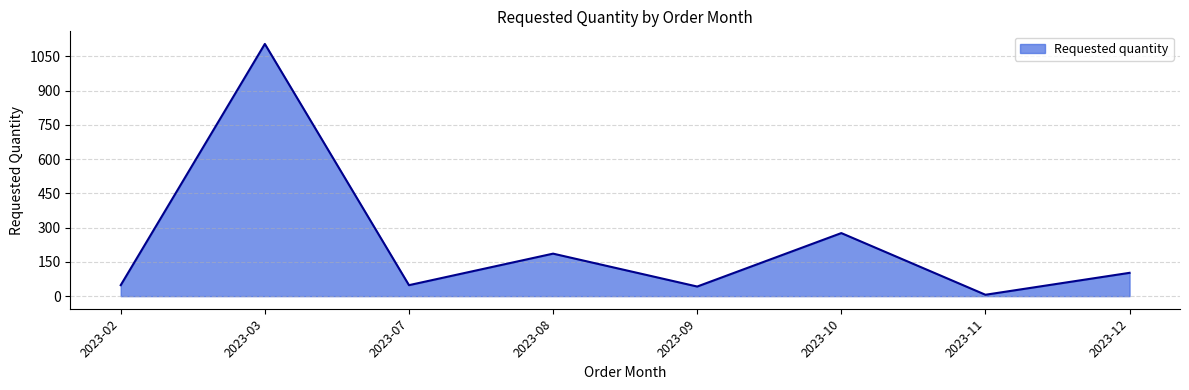

What is the difference between the values at 2023-09 and 2023-03?

1062